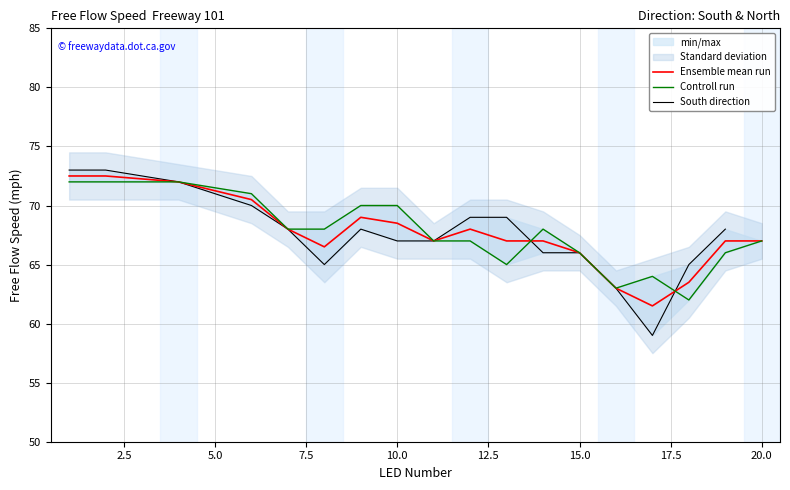

Approximately how many times larger is the value at 8 compared to 4?

0.9